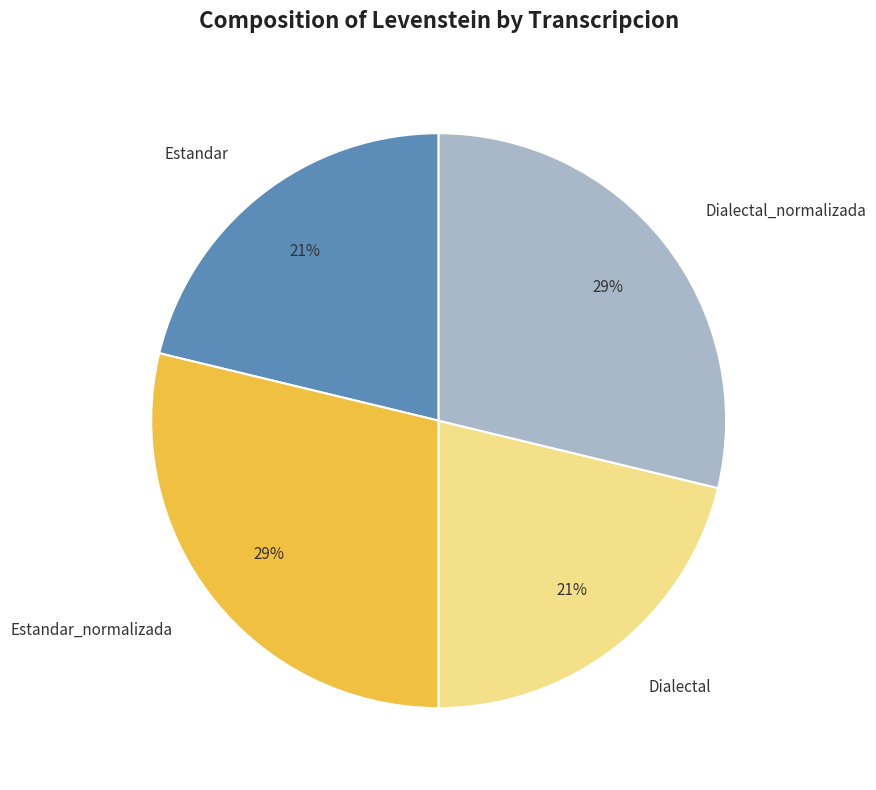

Between Dialectal_normalizada and Estandar, which is larger?

Dialectal_normalizada